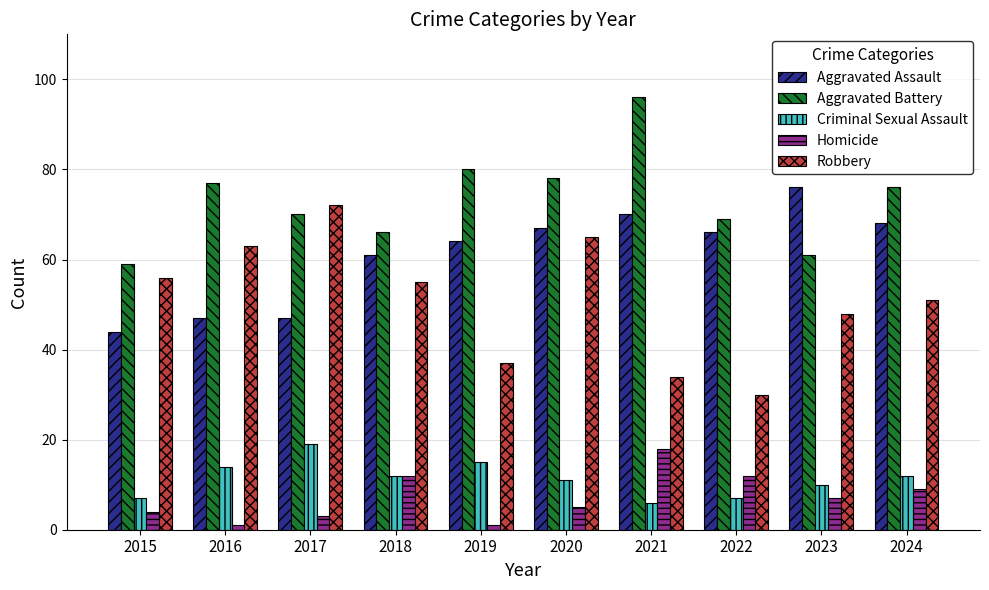

Is the value of Homicide at 2015 greater than the value of Aggravated Assault at 2019?

No